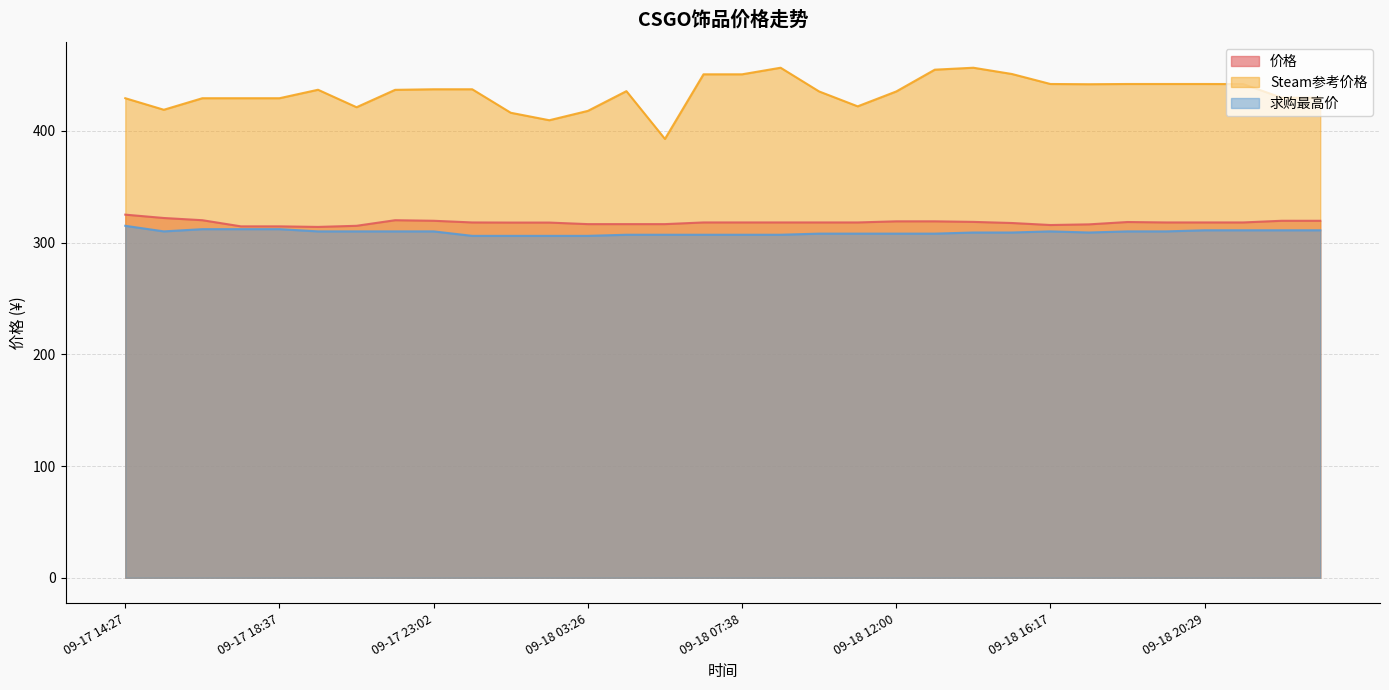

Which has a higher value, 09-17 16:33 or 09-17 20:47?

09-17 16:33